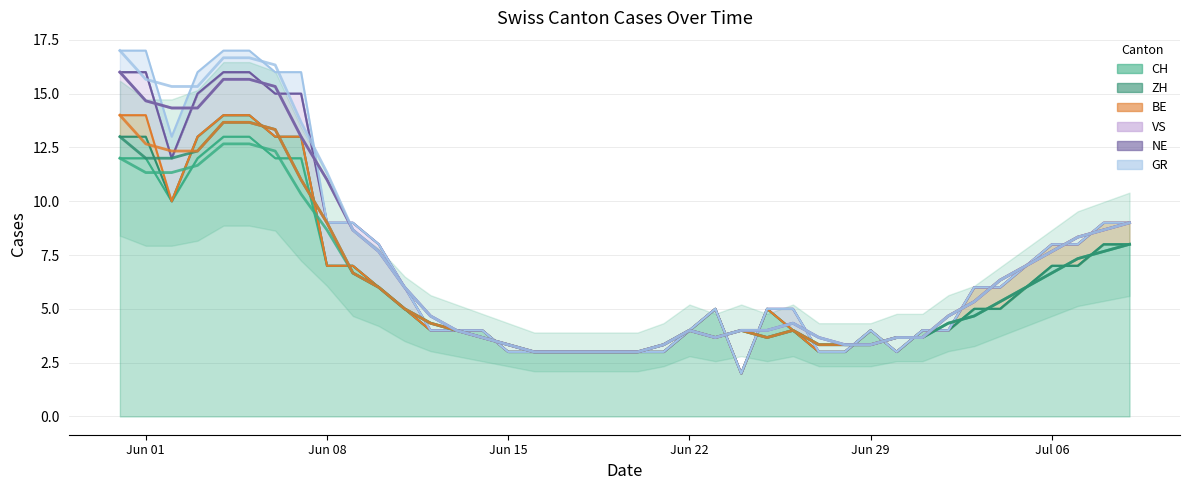

True or false: GR and NE intersect in this chart.

False